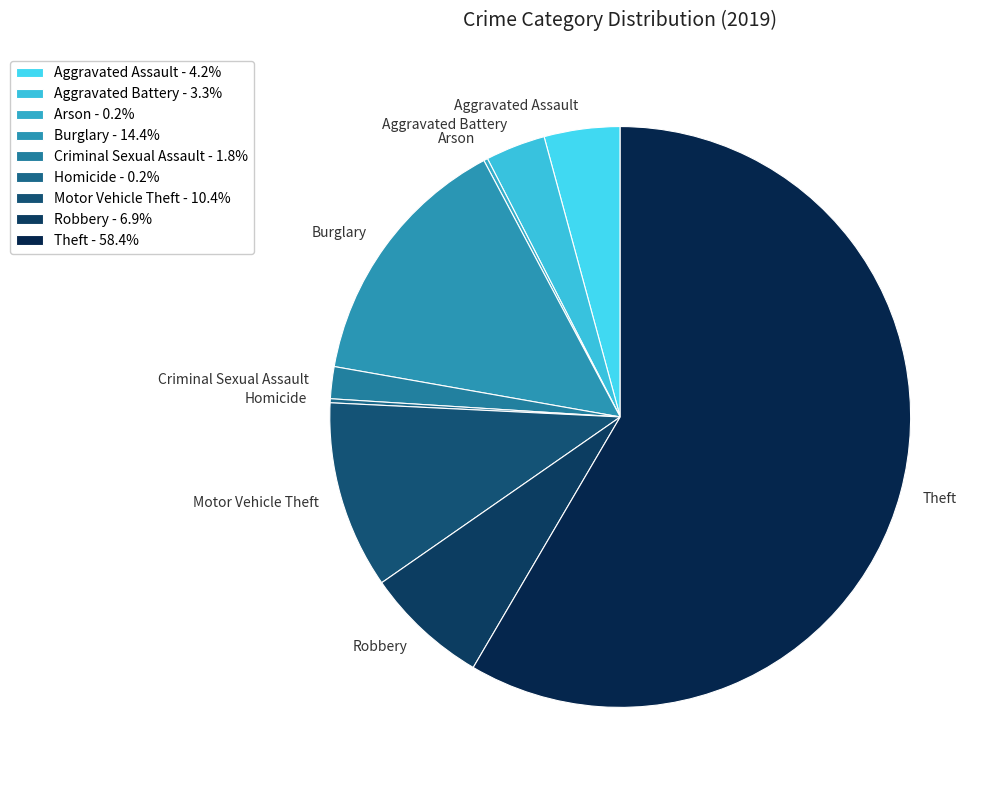

Count the number of slices in the pie.

9